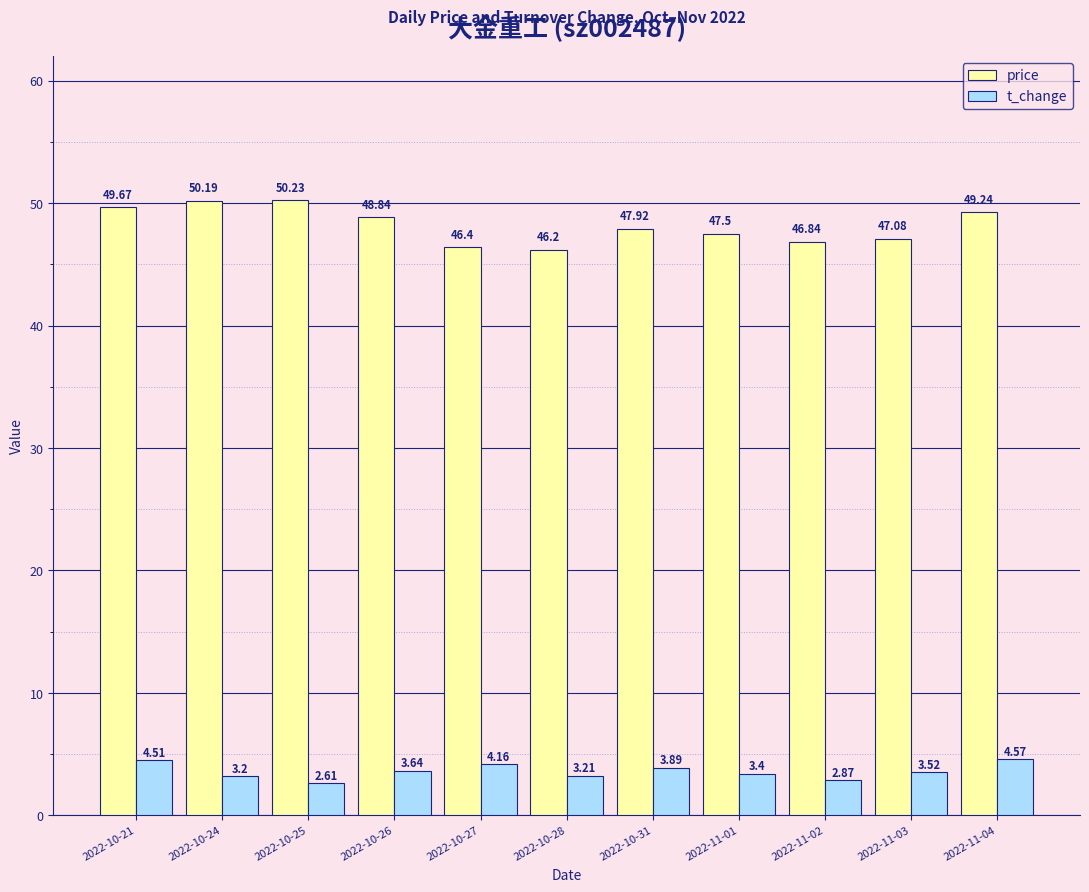

How many values in the price series exceed 47?

8